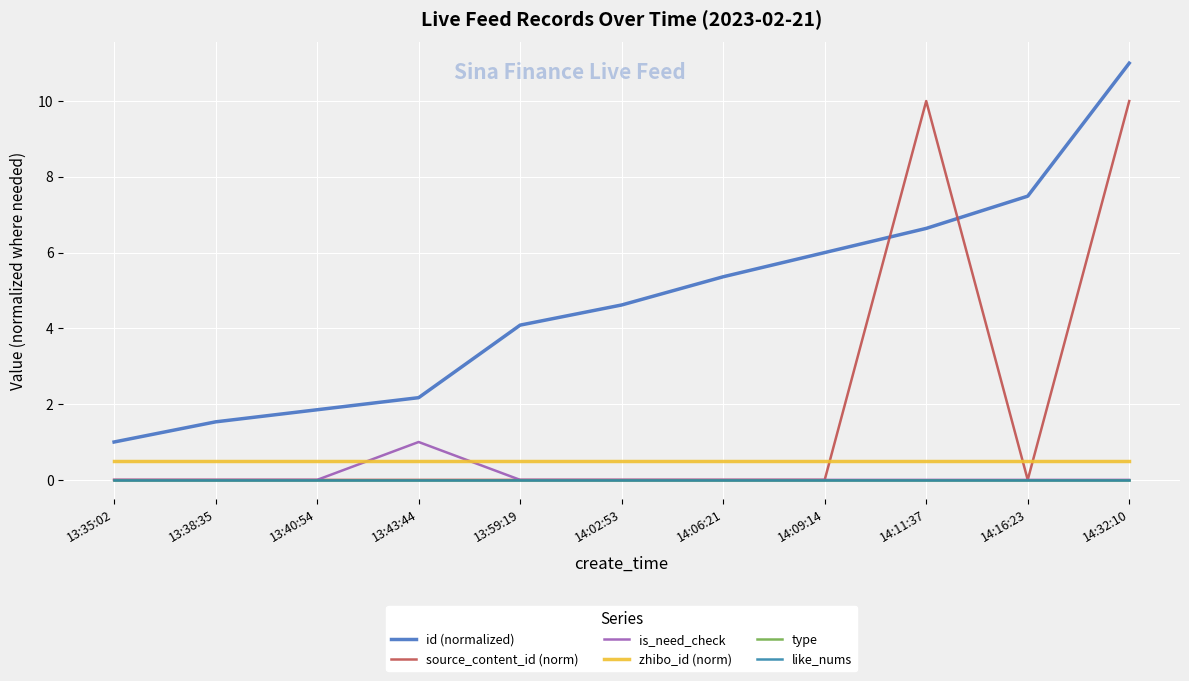

What is the approximate value of id (normalized) at 13:43:44?

2.2